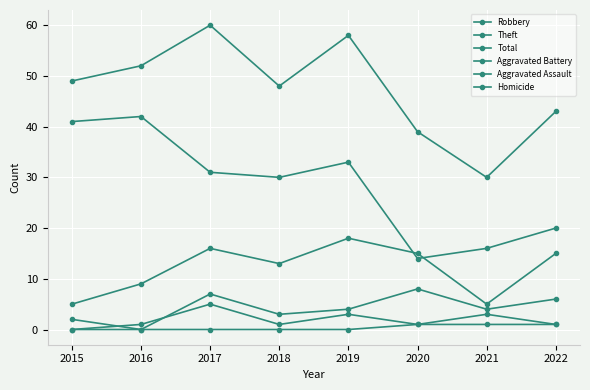

At which label does Robbery first exceed 15?

2017